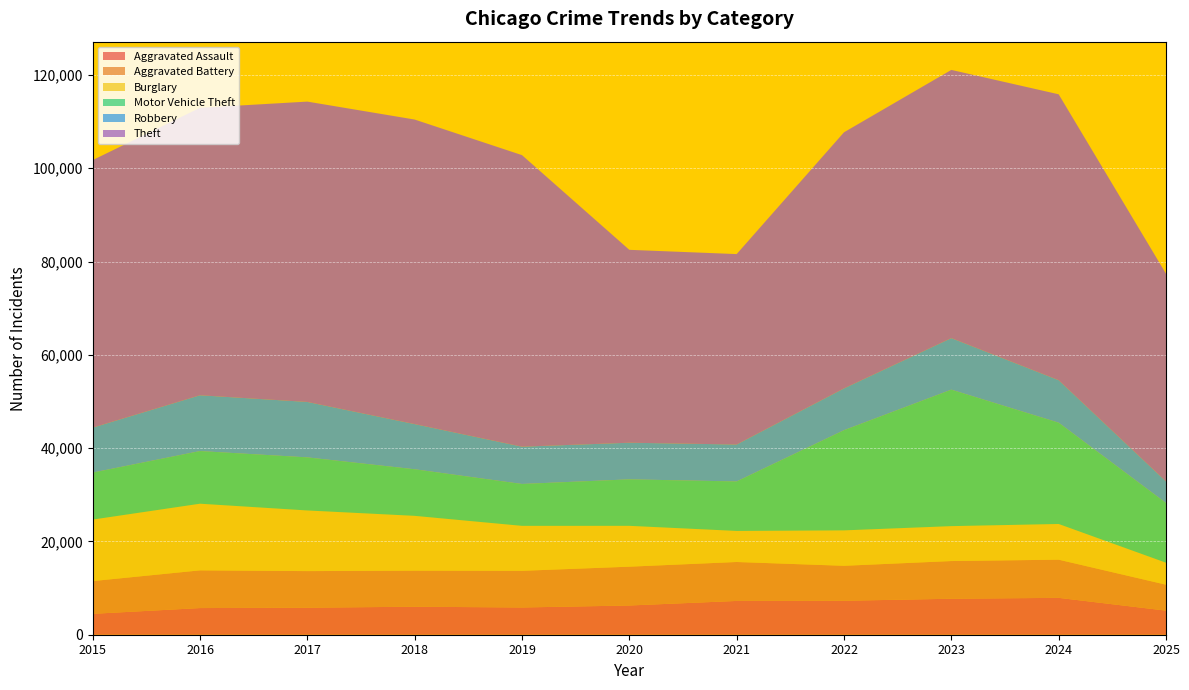

Reading left to right, extract all data points from this chart.

Aggravated Assault: 4480	5713	5793	6002	5841	6265	7242	7281	7712	7905	5164
Aggravated Battery: 7018	8085	7845	7734	7858	8320	8348	7495	8081	8183	5559
Burglary: 13184	14289	13001	11747	9639	8758	6661	7594	7486	7653	4713
Motor Vehicle Theft: 10068	11285	11380	9985	8978	9962	10605	21472	29255	21713	12801
Robbery: 9638	11960	11881	9681	7995	7855	7920	8964	11052	9115	4628
Theft: 57353	61626	64386	65290	62499	41350	40821	54899	57494	61283	44524